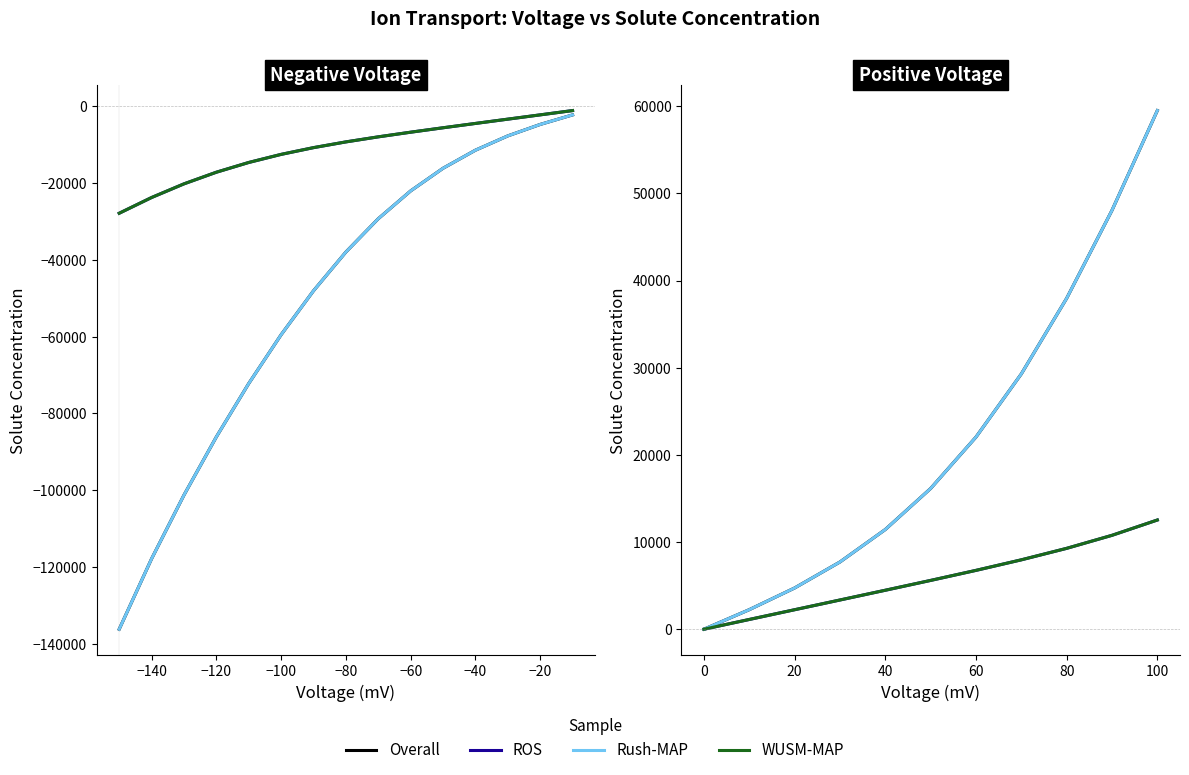

How many data points does each series have?

11